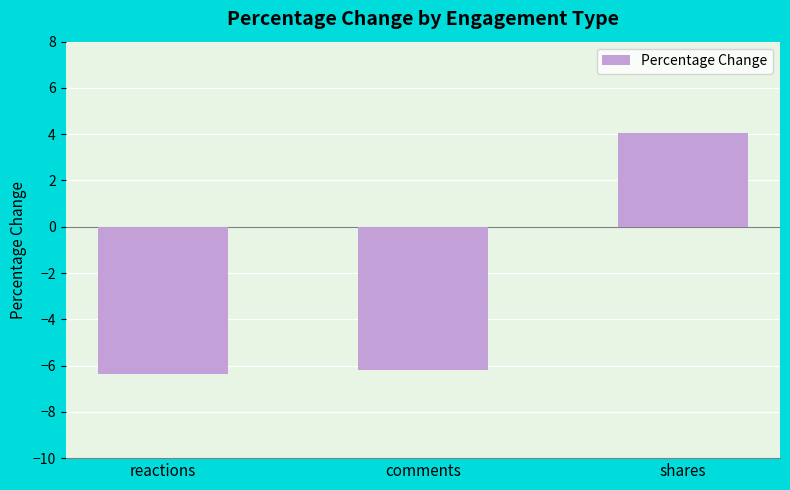

How many negative values are there?

2